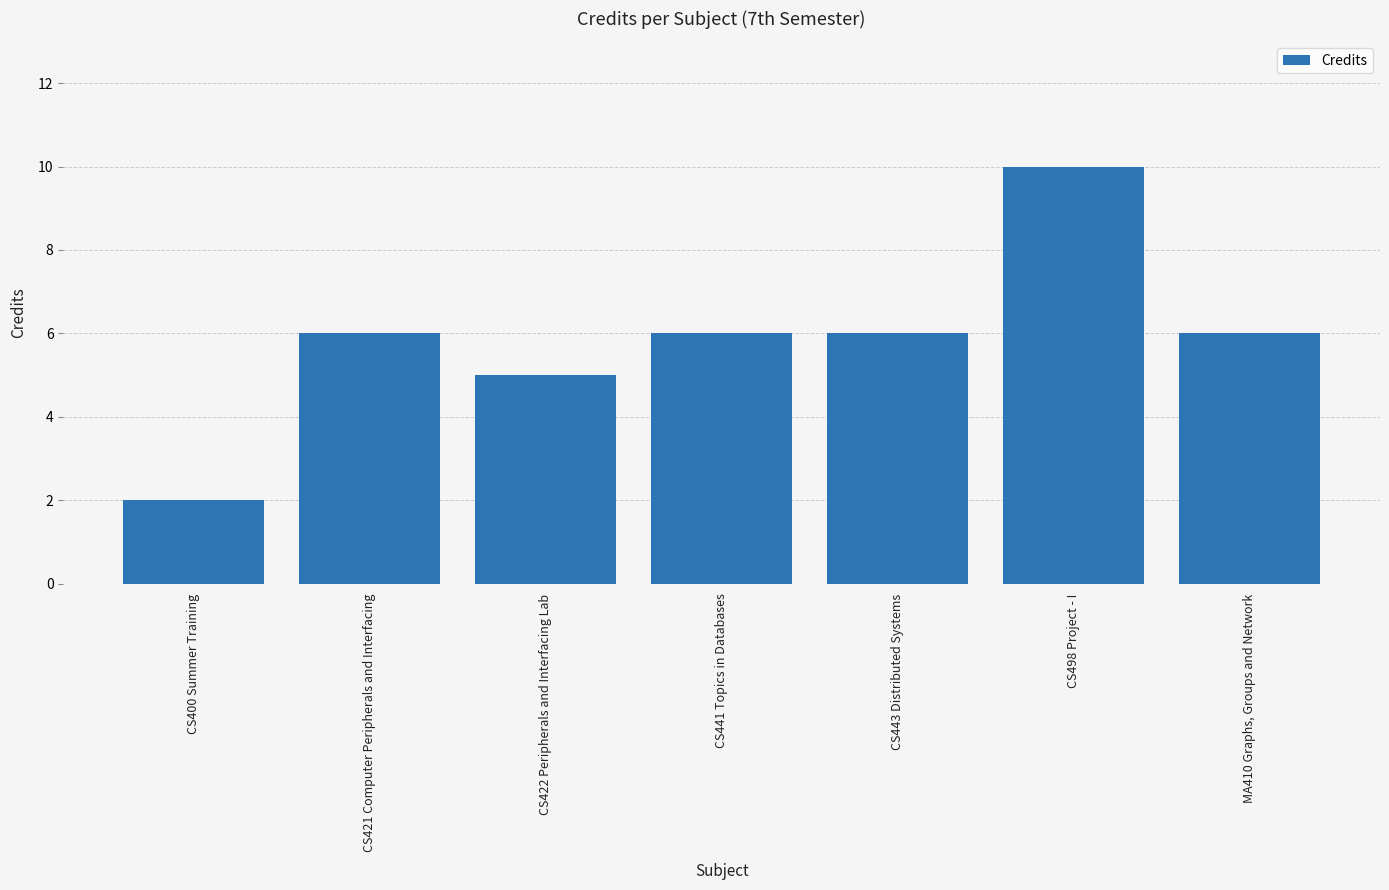

Reading left to right, list all the values displayed in this chart.

2	6	5	6	6	10	6